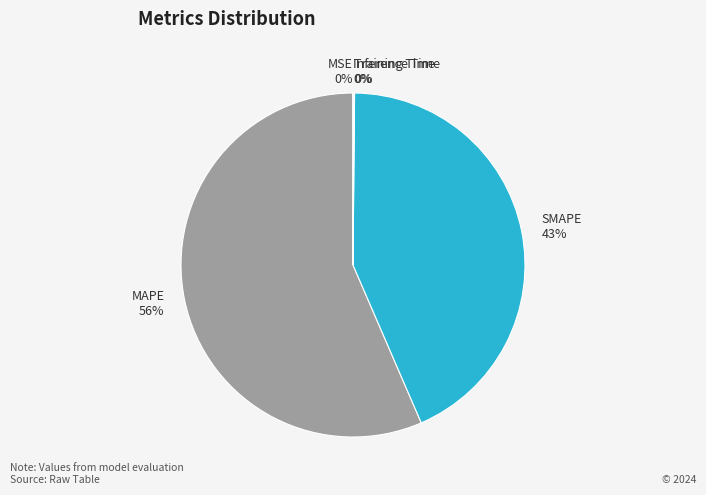

What is the largest slice in the pie chart?

MAPE